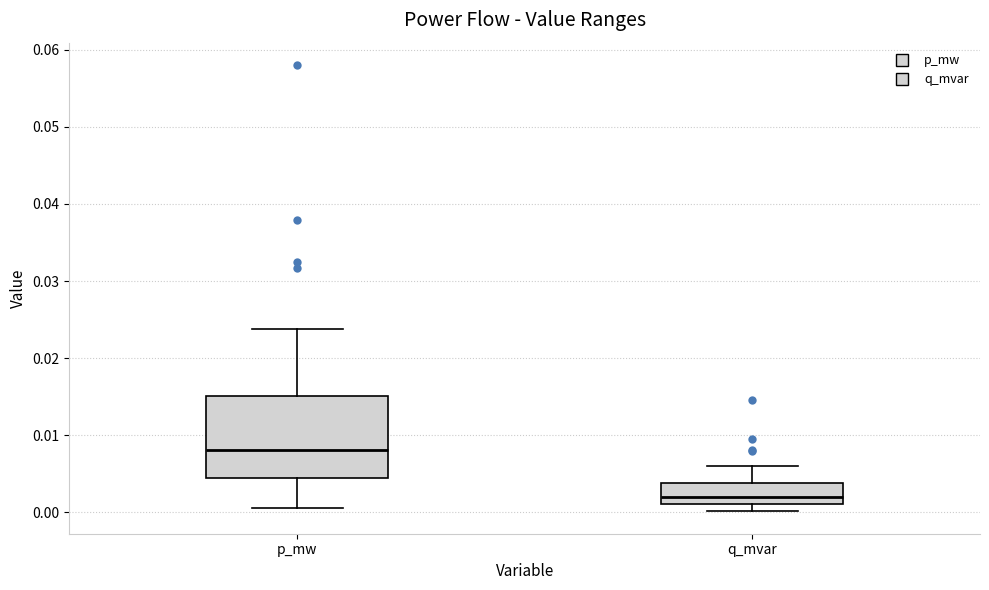

Reading left to right, transcribe this box plot: for each box, give where its median line is, the range the box spans, and where its two whiskers end, as read against the y-axis. The values are not printed on the chart, so give them approximately, as read against the axis.

p_mw: median 0.008, box 0.004 to 0.015, whiskers 0.001 to 0.024
q_mvar: median 0.002, box 0.001 to 0.004, whiskers 0.000 to 0.006